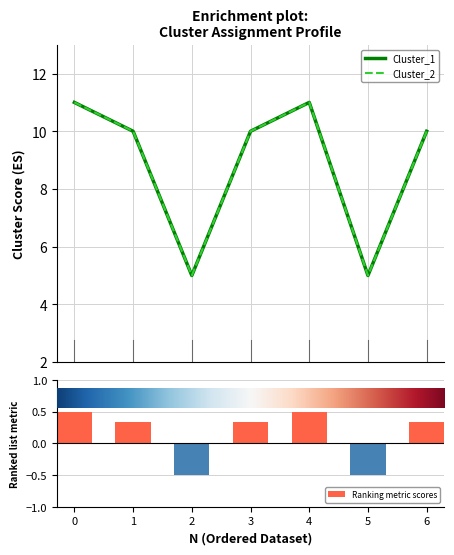

Which series has the largest range (max minus min)?

Cluster_1